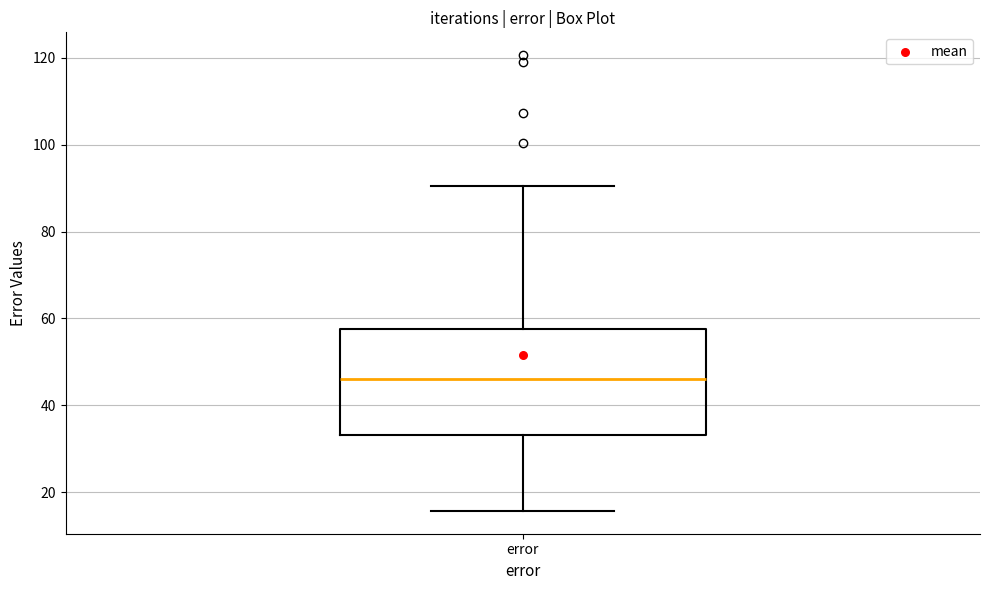

Transcribe this box plot: give where the median line is, the range the box spans, and where the two whiskers end, as read against the y-axis. The values are not printed on the chart, so give them approximately, as read against the axis.

median 46, box 34 to 58, whiskers 16 to 90